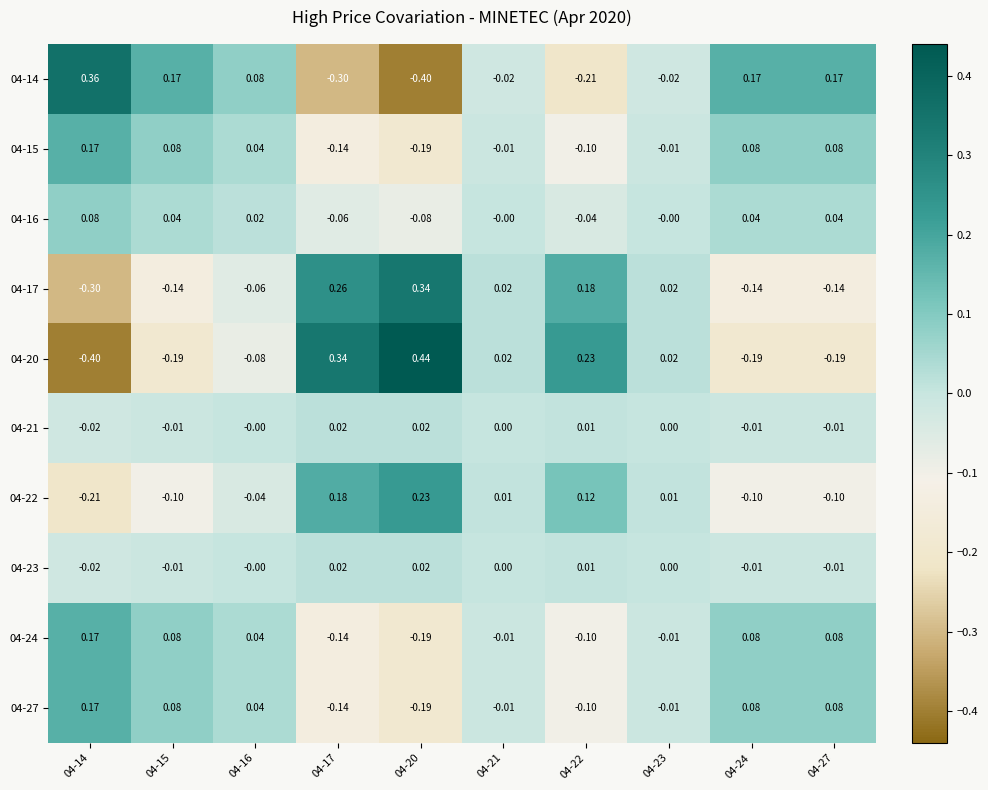

Is the value of 04-17 at 04-23 greater than the value of 04-16 at 04-14?

No